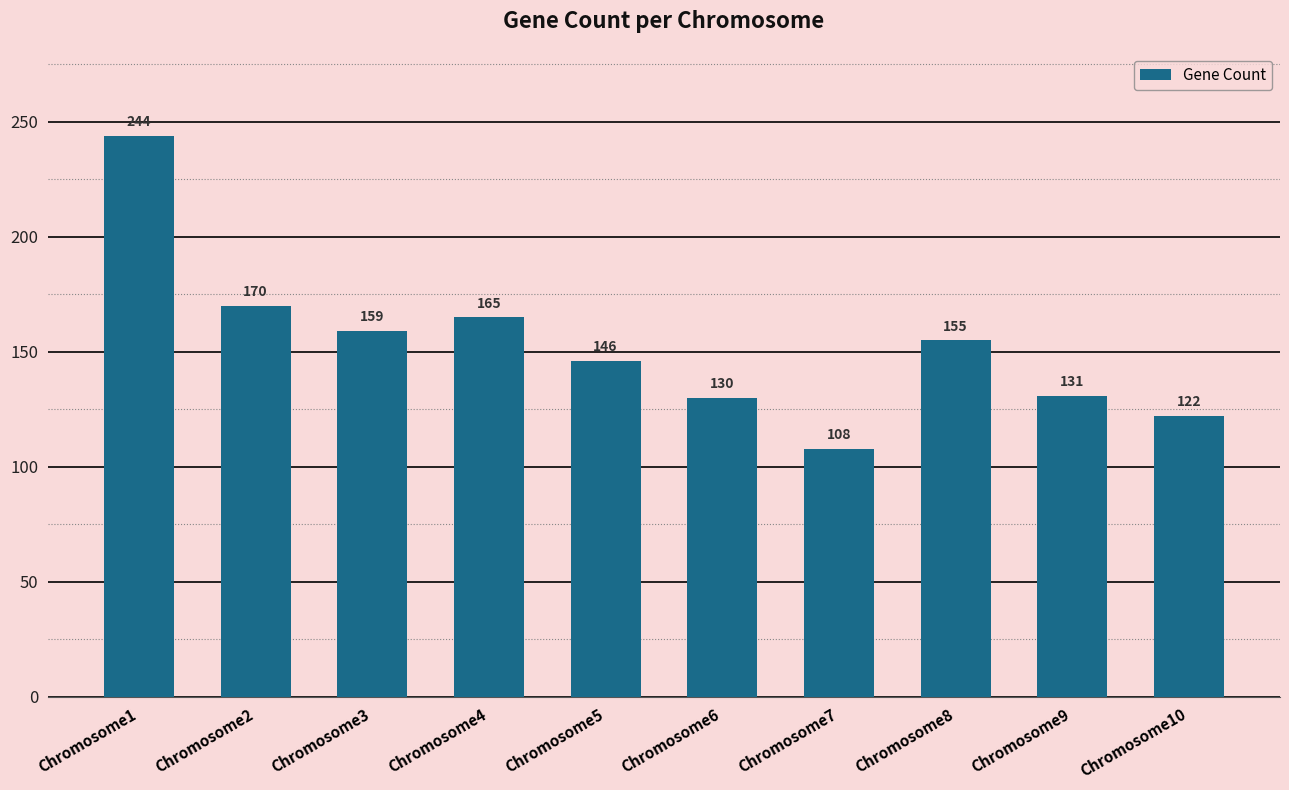

What is the sum of all values?

1530